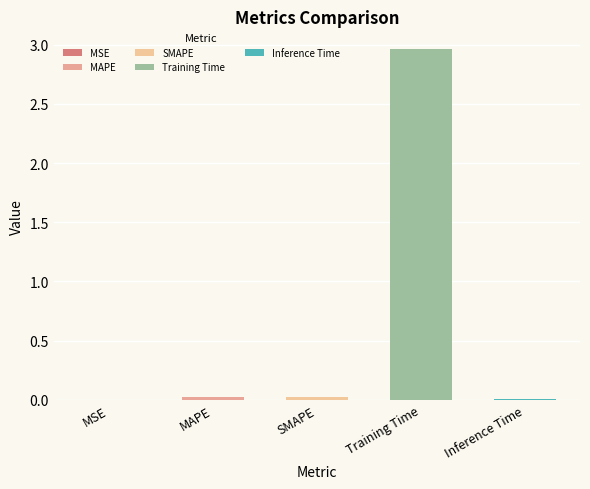

Which category has the highest value across all series?

Training Time